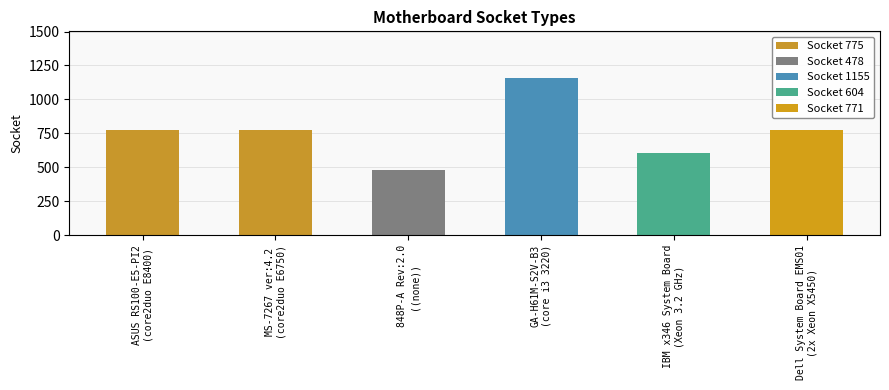

What is the difference between the second highest and second lowest values?

171